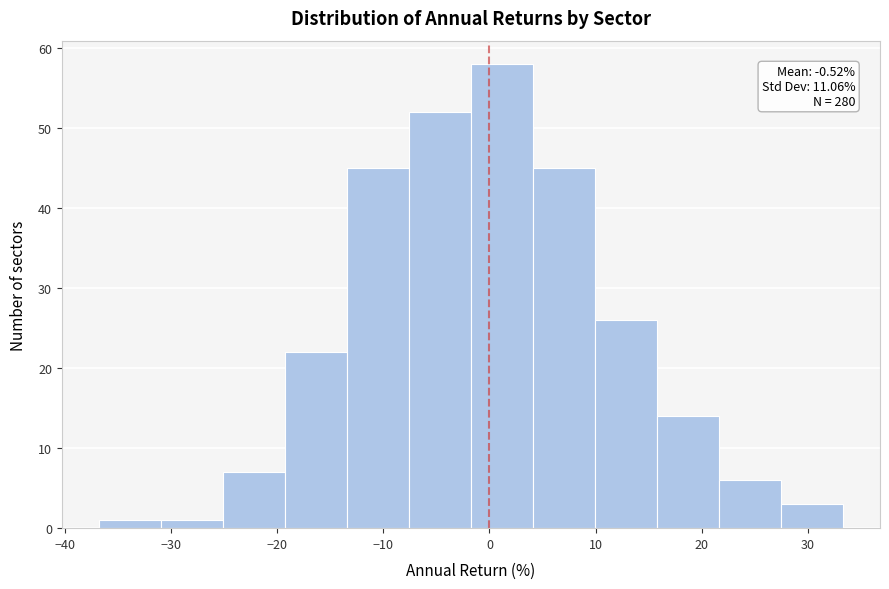

Over which range of the x-axis is the bar tallest?

-2 to 4